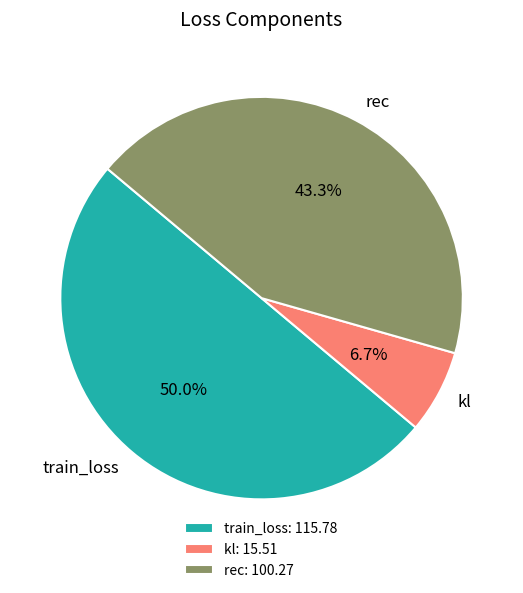

What is the majority slice?

train_loss